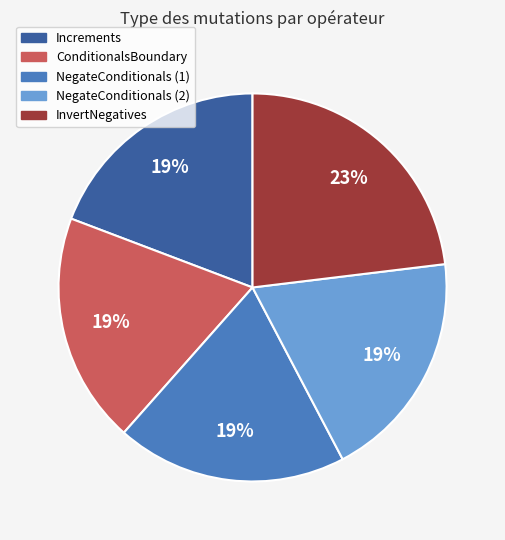

Does any single category account for the majority?

No